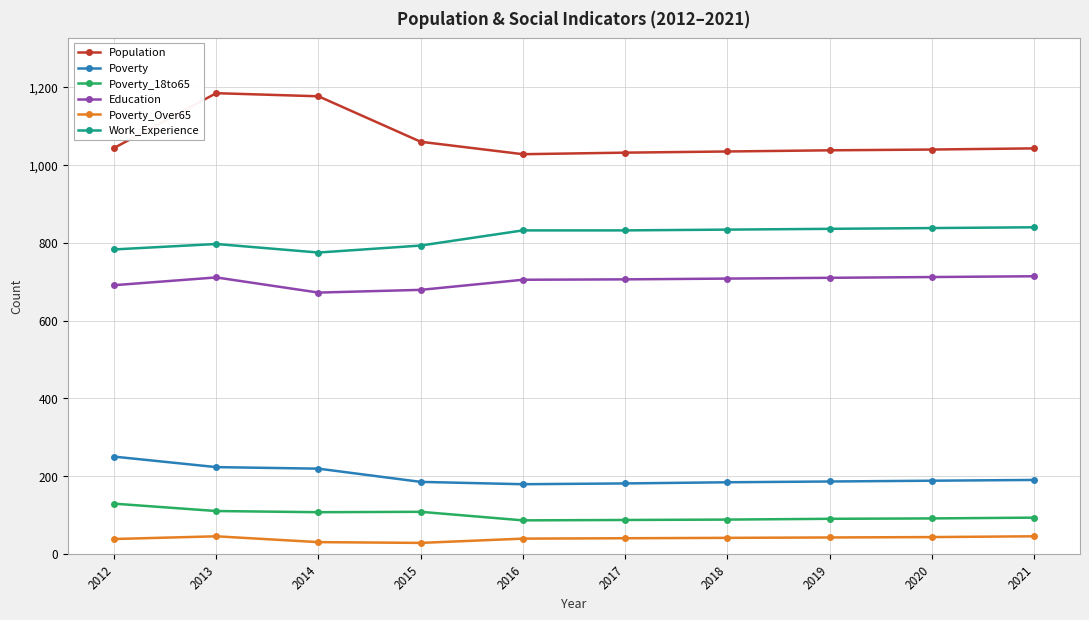

How many lines are shown in the chart?

6